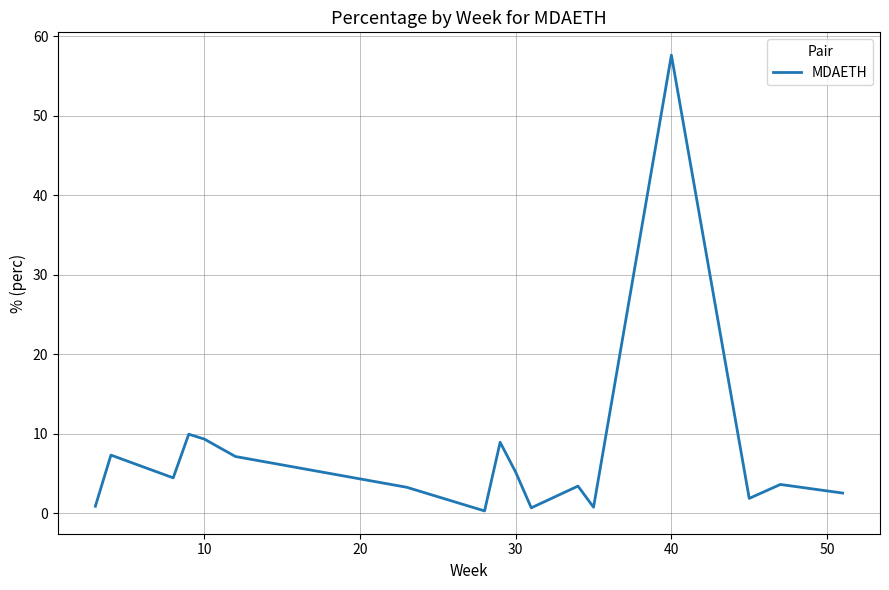

What is the greatest value displayed?

57.6